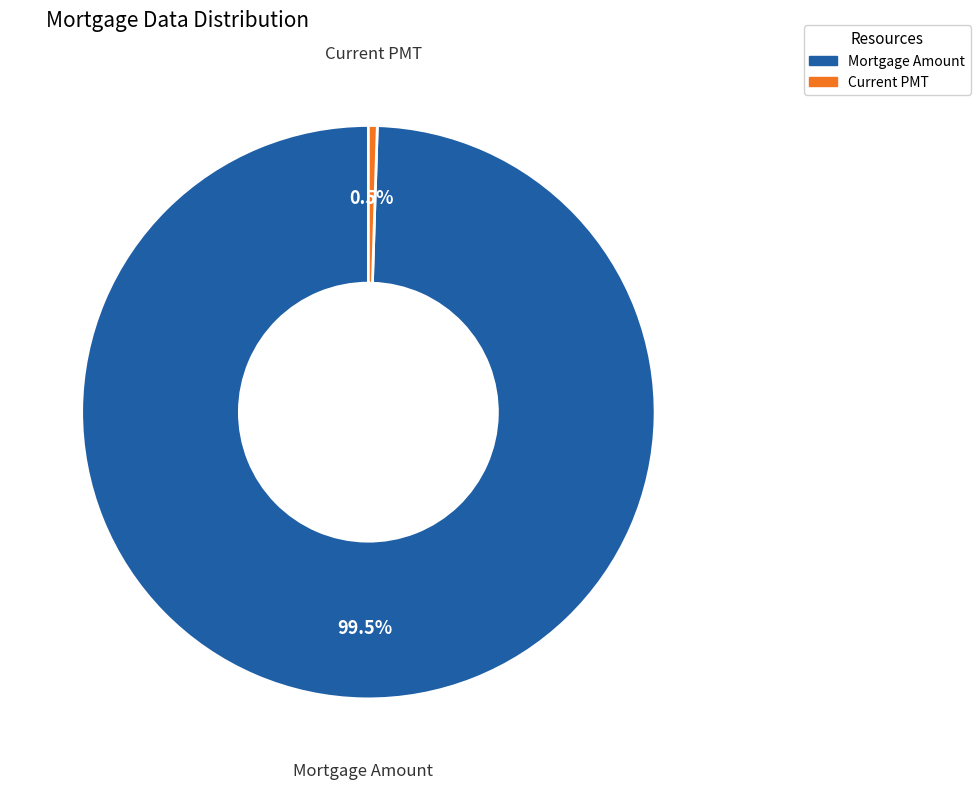

Is there any slice that represents more than half of the pie?

Yes